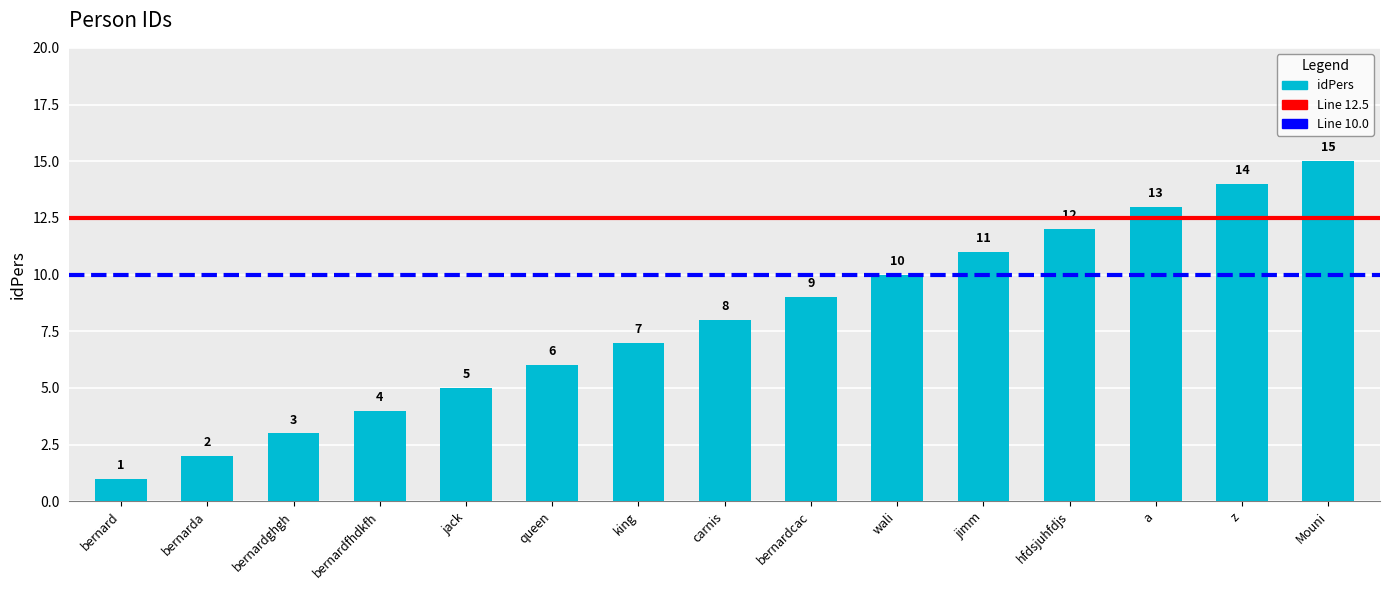

What is the value of the 13th bar from the left?

13